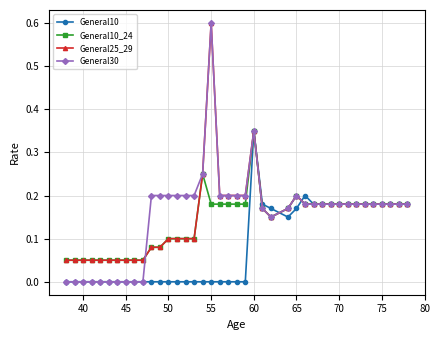

Which series has the largest range (max minus min)?

General30